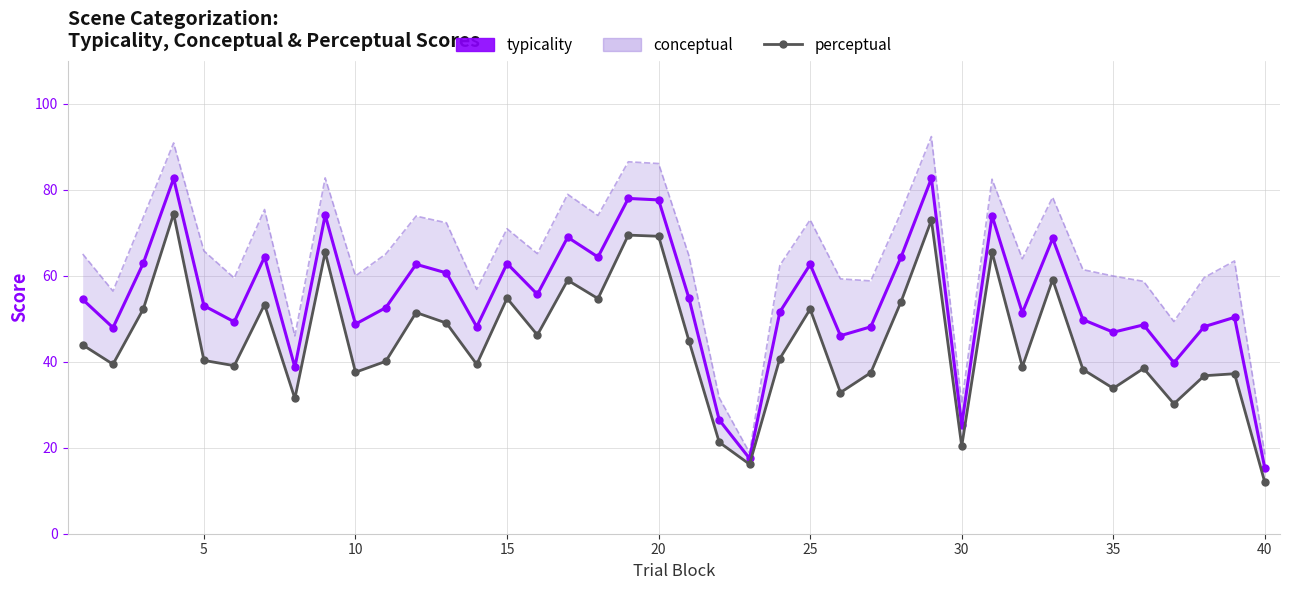

What is the value of the typicality point at the 36th from the left?

38.7